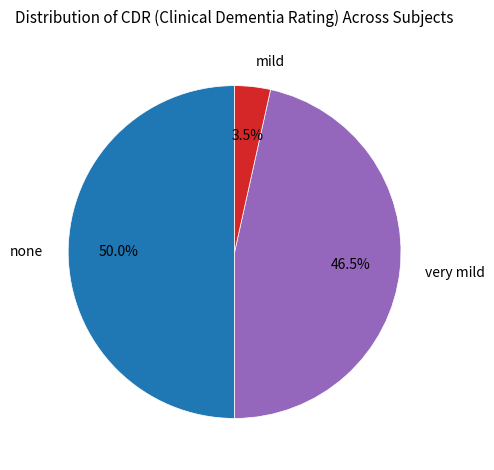

Combined, what portion of the pie is mild and very mild?

50.0%